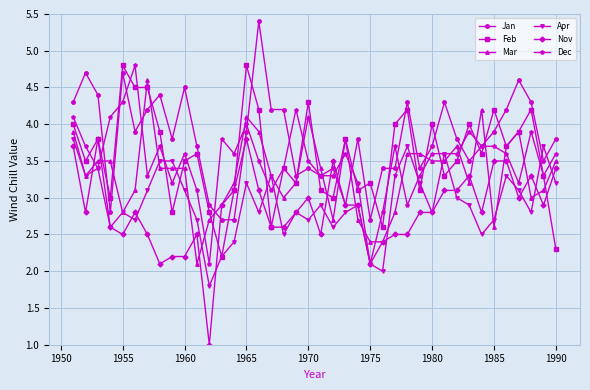

What is the value of the Apr point at the 26th from the left?

2.0